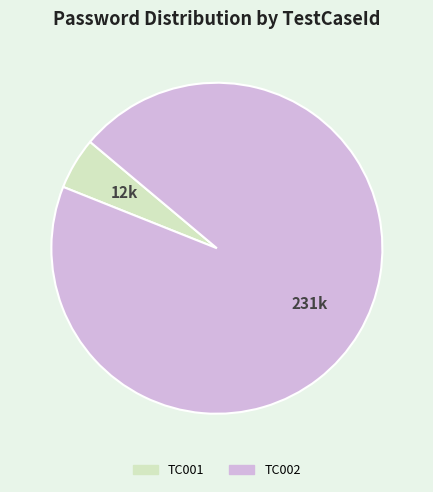

Which has a higher value, TC002 or TC001?

TC002